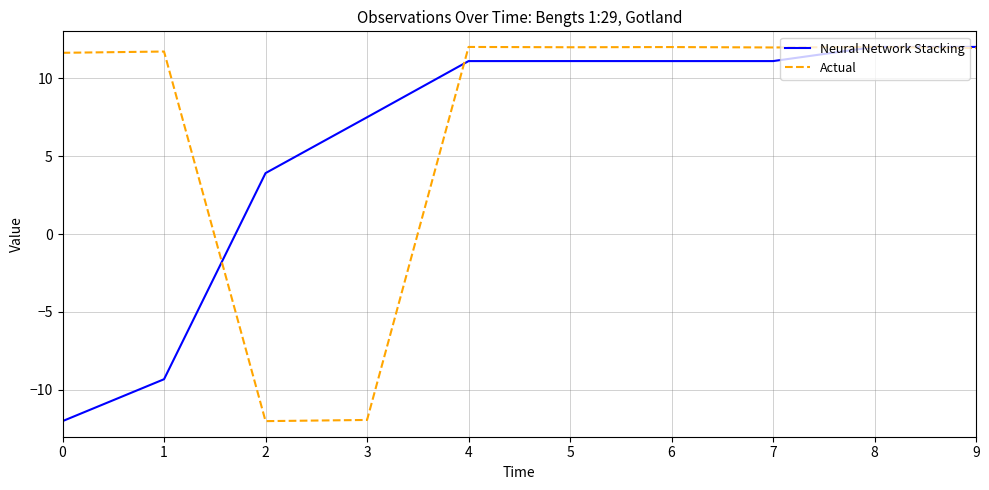

What is the smallest value displayed?

-12.0